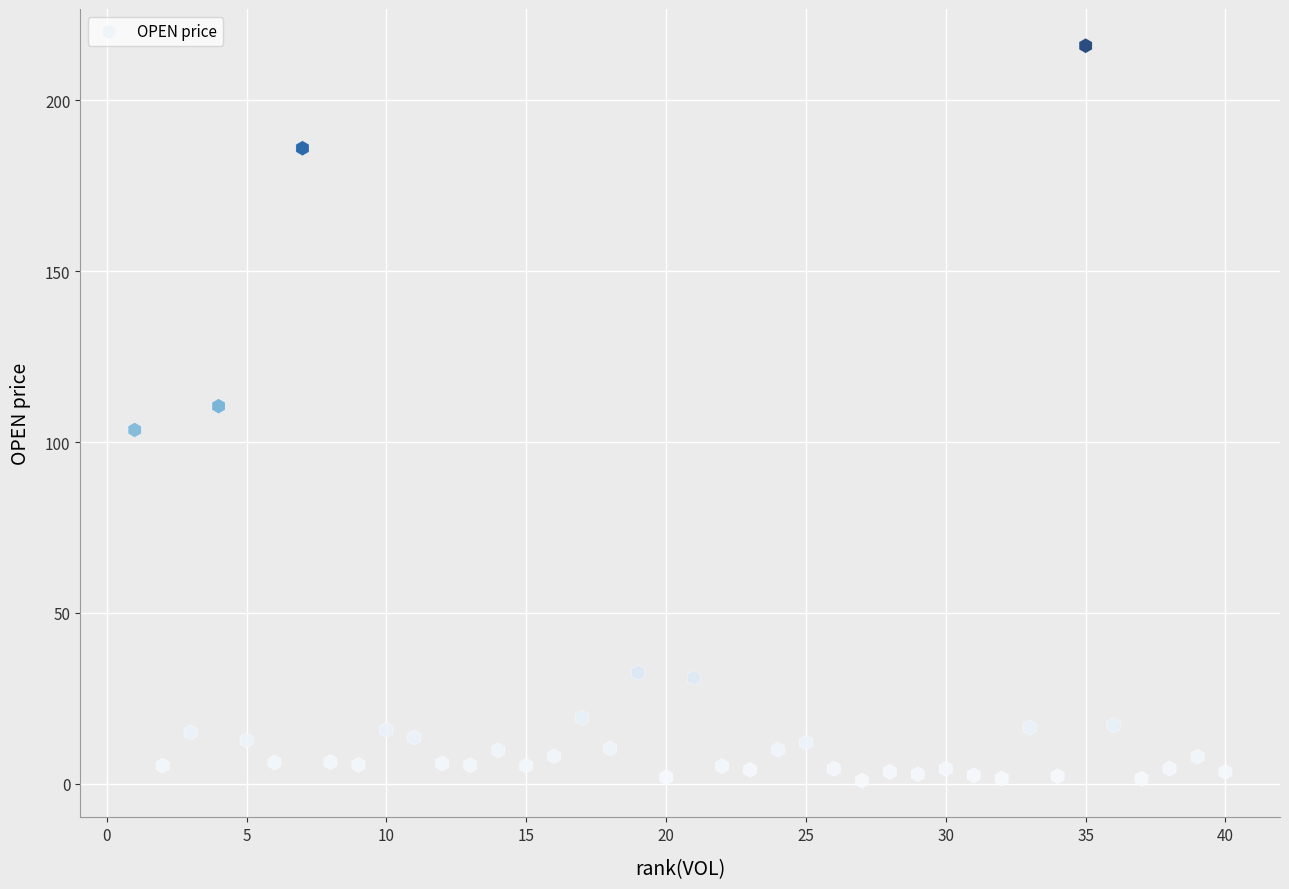

What is the range of X values (max minus min)?

39.0